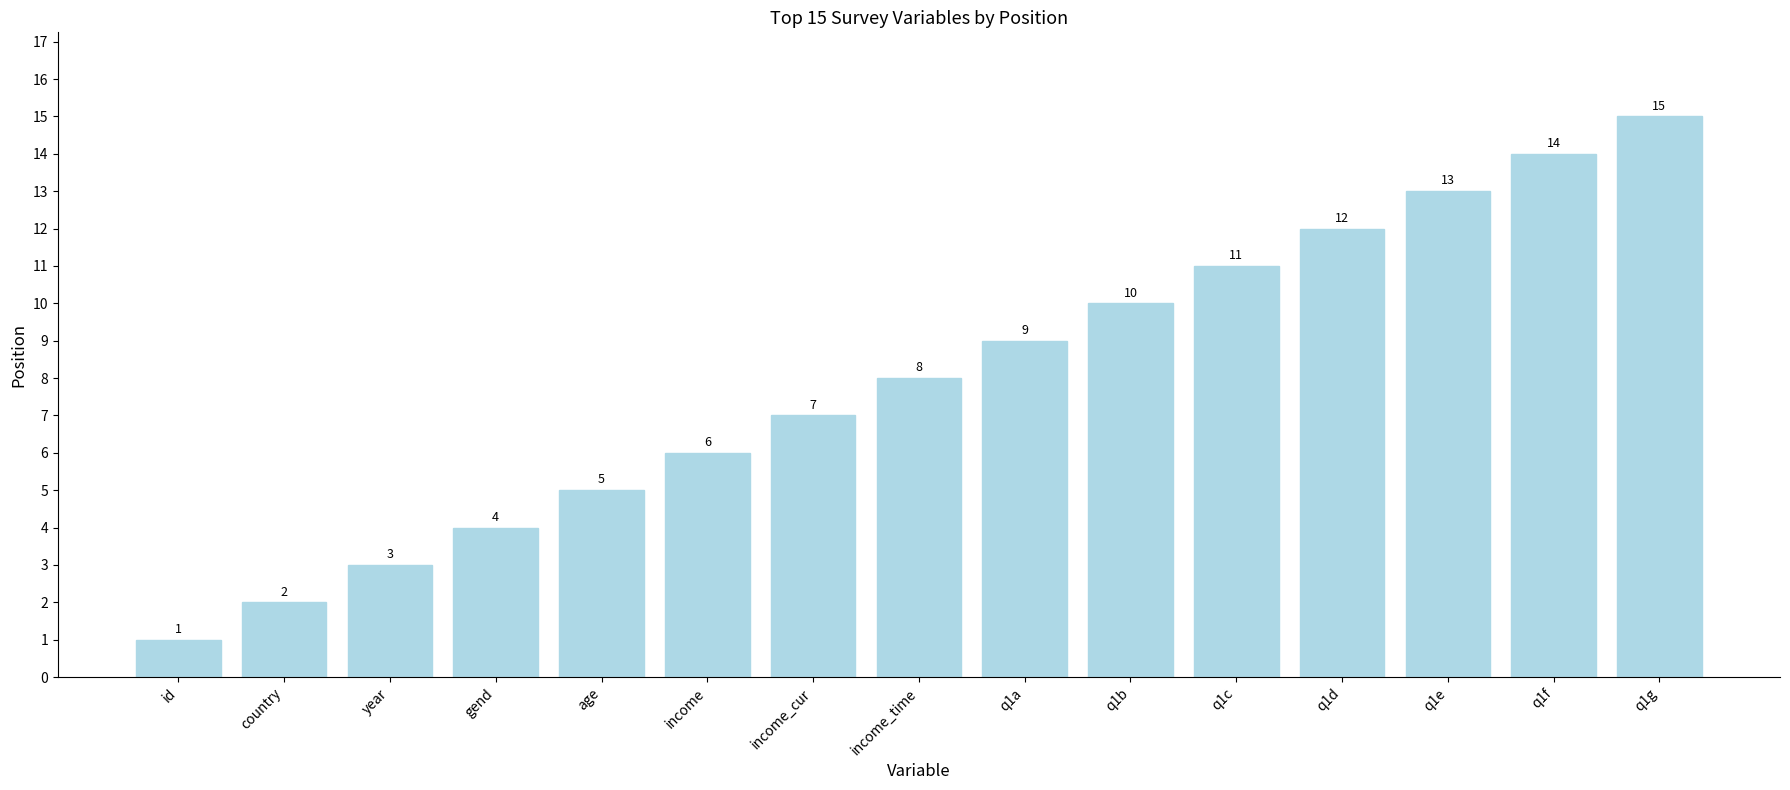

Reading left to right, what are all the values shown in this chart?

id=1	country=2	year=3	gend=4	age=5	income=6	income_cur=7	income_time=8	q1a=9	q1b=10	q1c=11	q1d=12	q1e=13	q1f=14	q1g=15